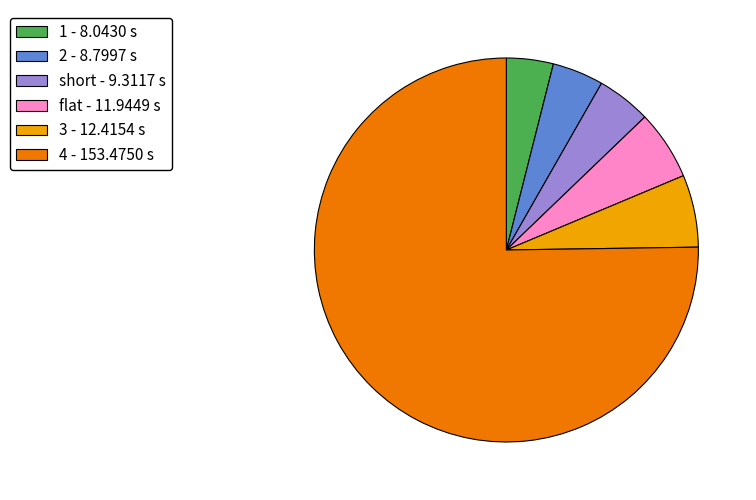

Which category has the biggest portion of the pie?

4